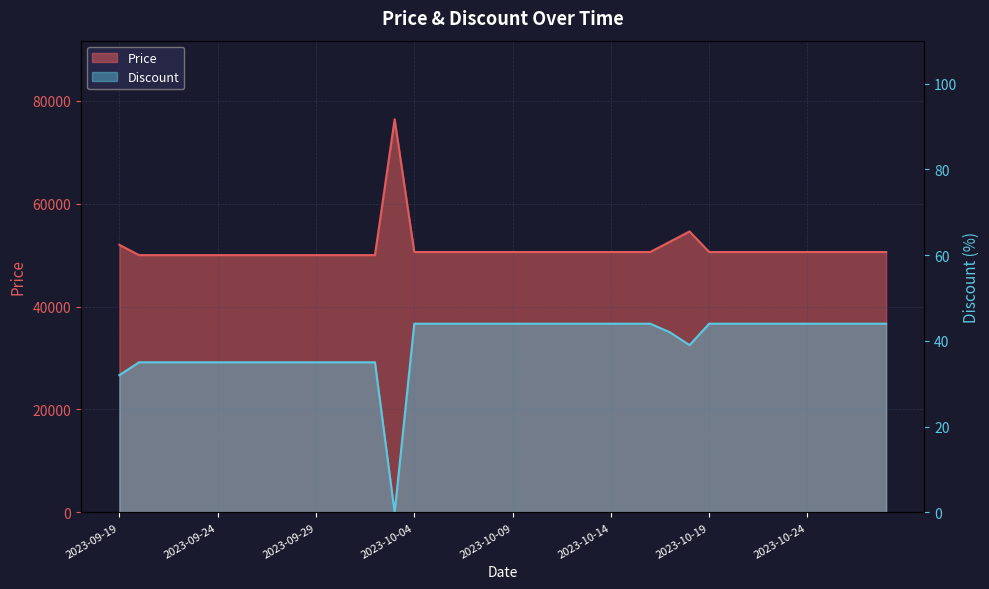

What is the value of the Price point at the 33rd from the left?

50600